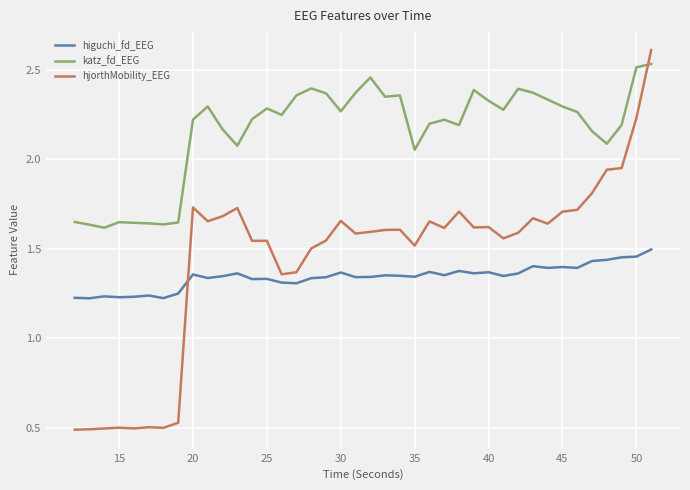

Which series has the largest total across all categories?

katz_fd_EEG